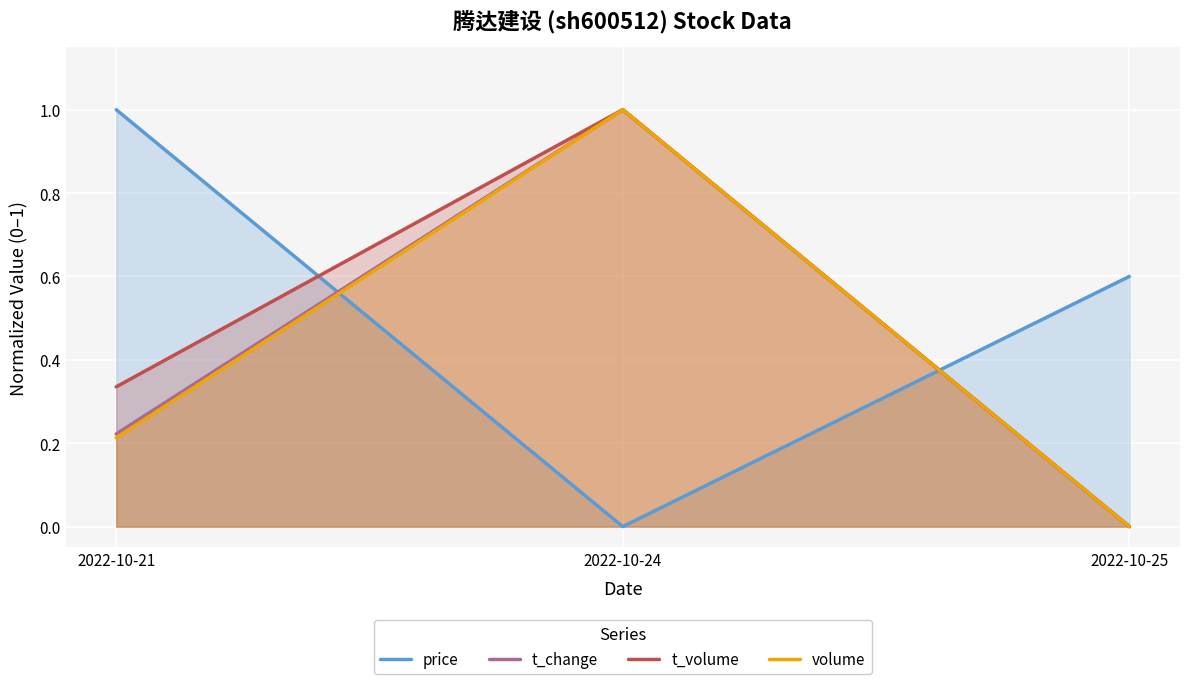

At how many categories does at least one series exceed 0?

3